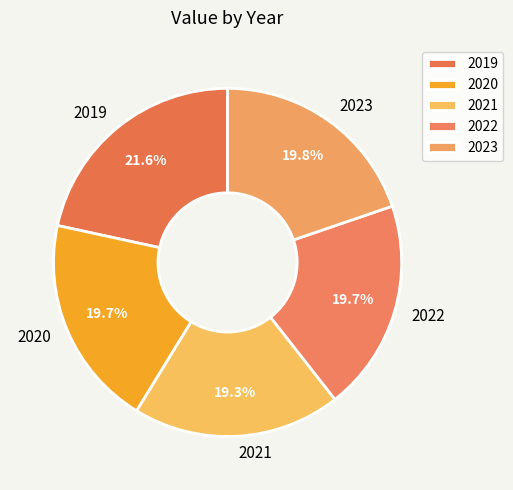

True or false: 2023 accounts for 20% of the total.

True